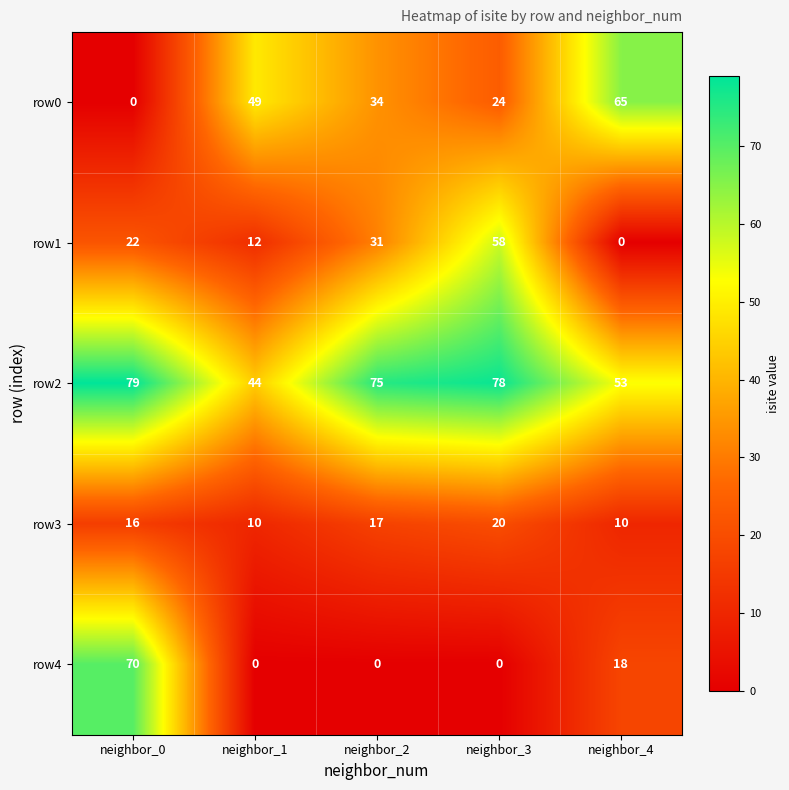

What is the difference between the maximum and second lowest values in the row1 series?

46